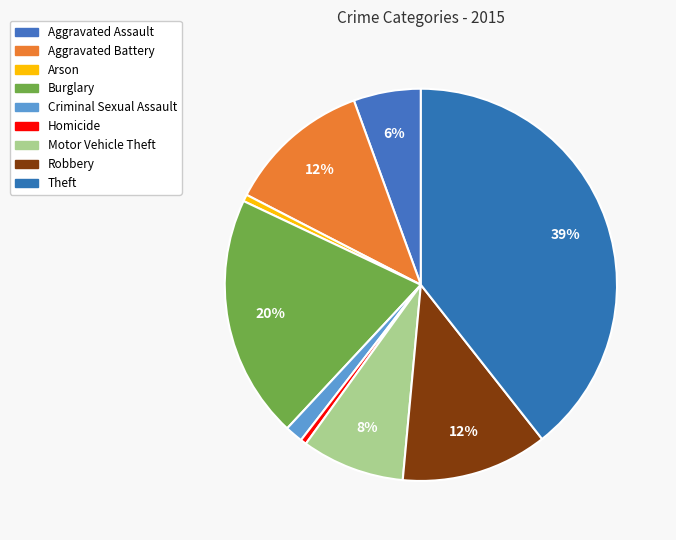

What is the ratio of the value at Criminal Sexual Assault to the value at Aggravated Assault?

0.3